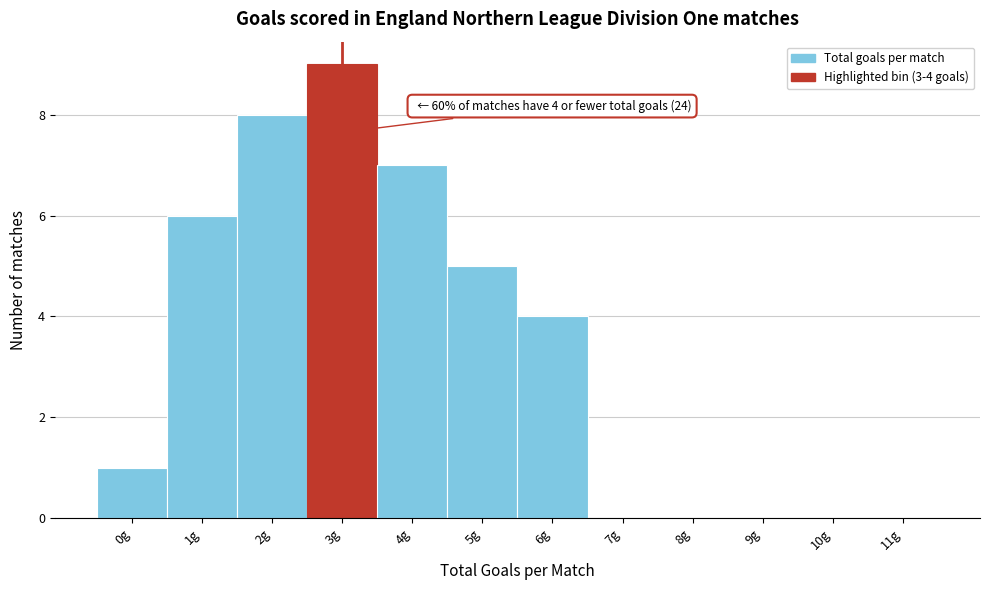

Reading left to right, extract all data points from this chart.

0g=1	1g=6	2g=8	3g=9	4g=7	5g=5	6g=4	7g=0	8g=0	9g=0	10g=0	11g=0